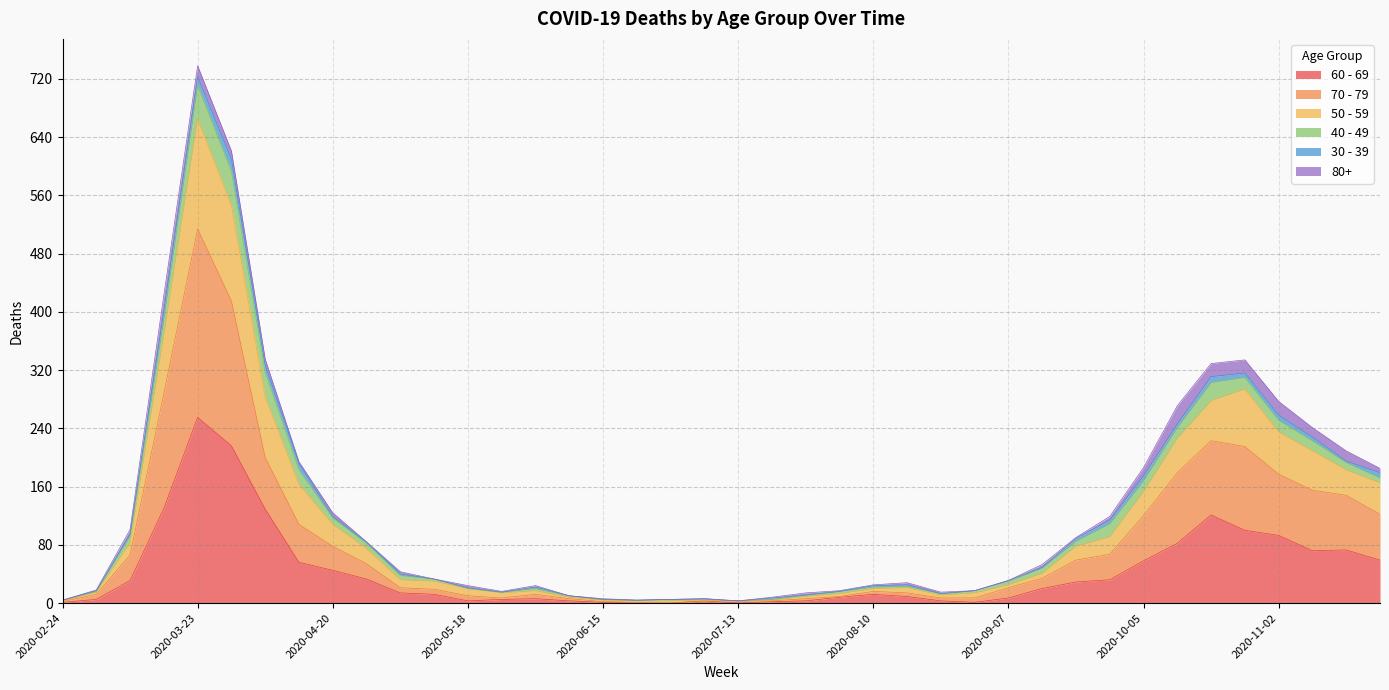

What is the value of the 60 - 69 point at the 6th from the left?

216